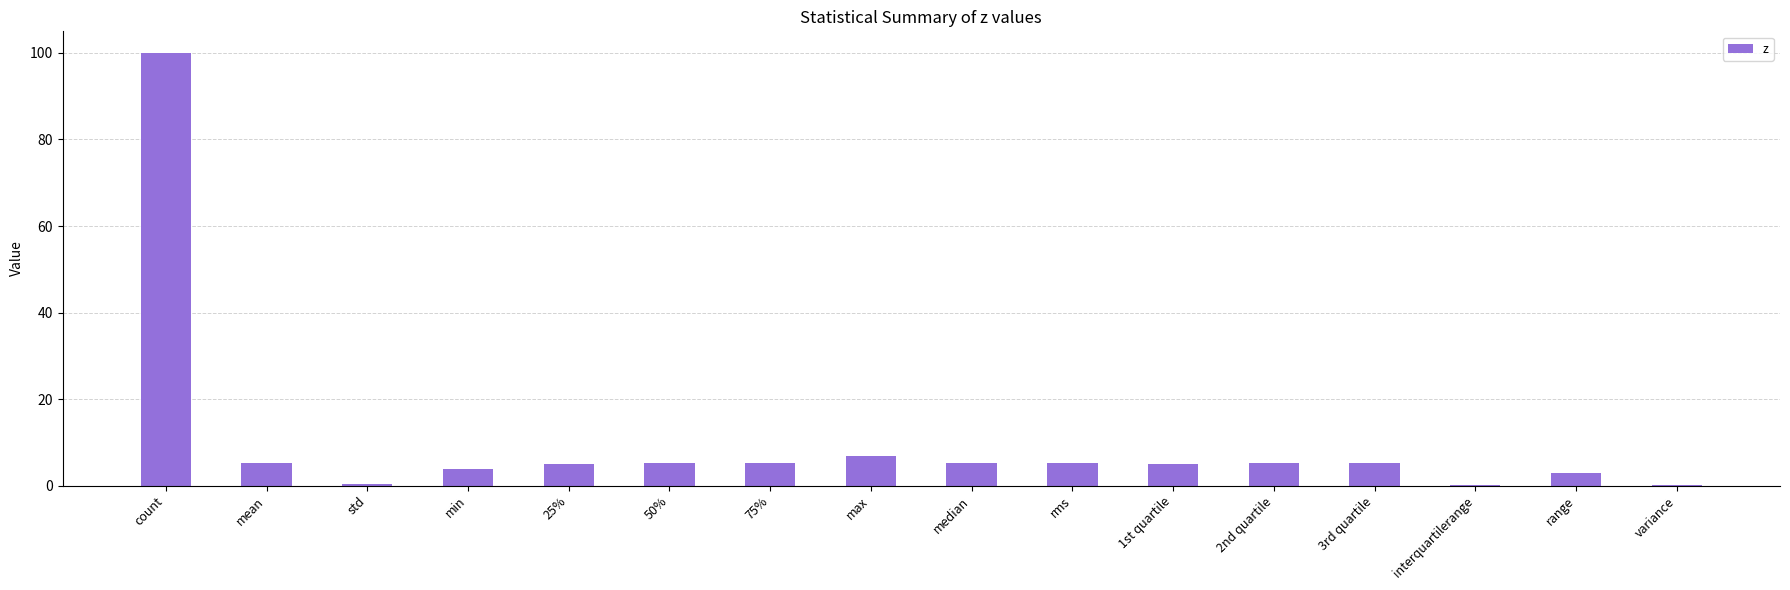

Read the value at count.

100.0